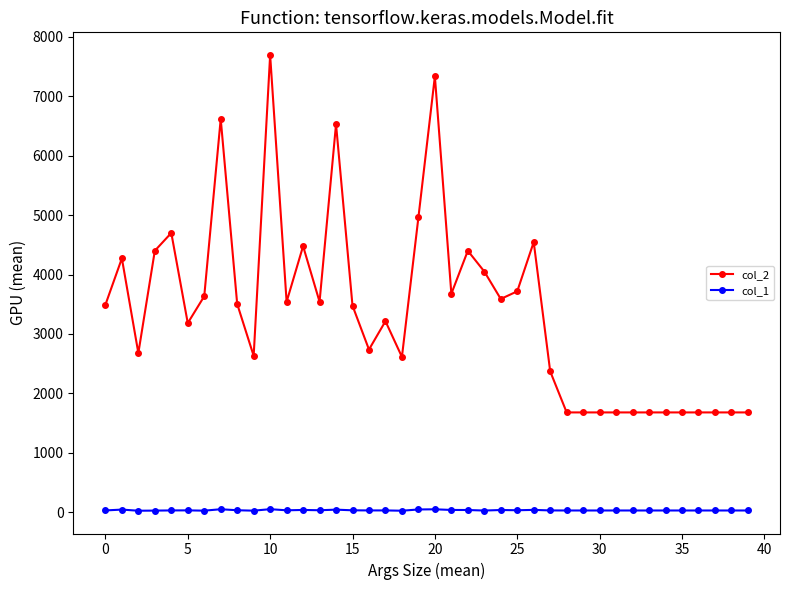

List the series in order of their peak value, highest first.

col_2, col_1